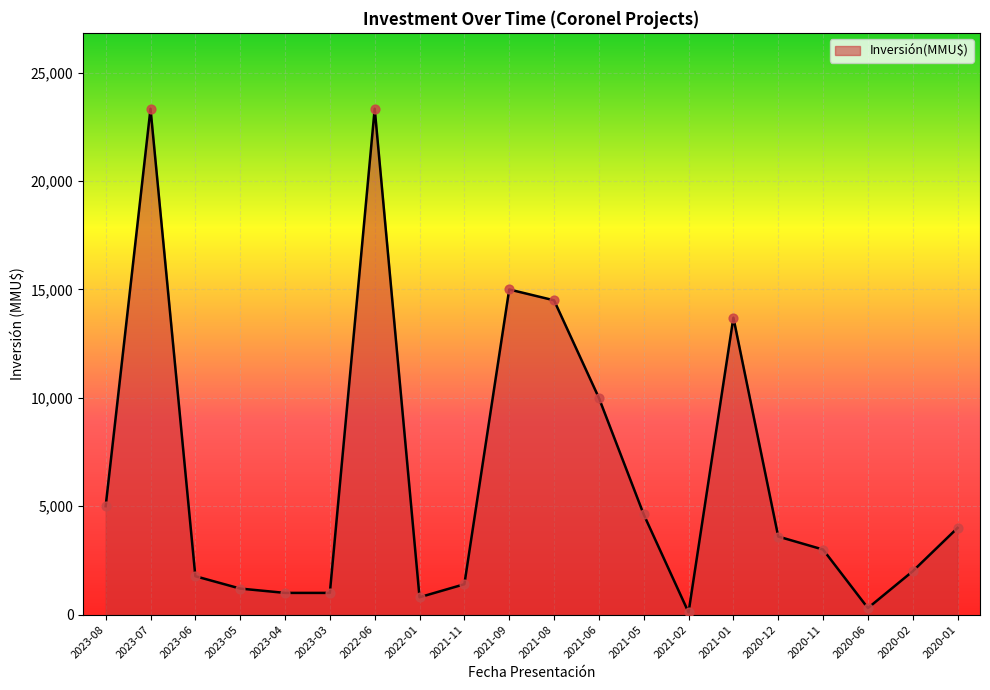

Approximately how many times larger is the value at 2023-06 compared to 2023-03?

1.8